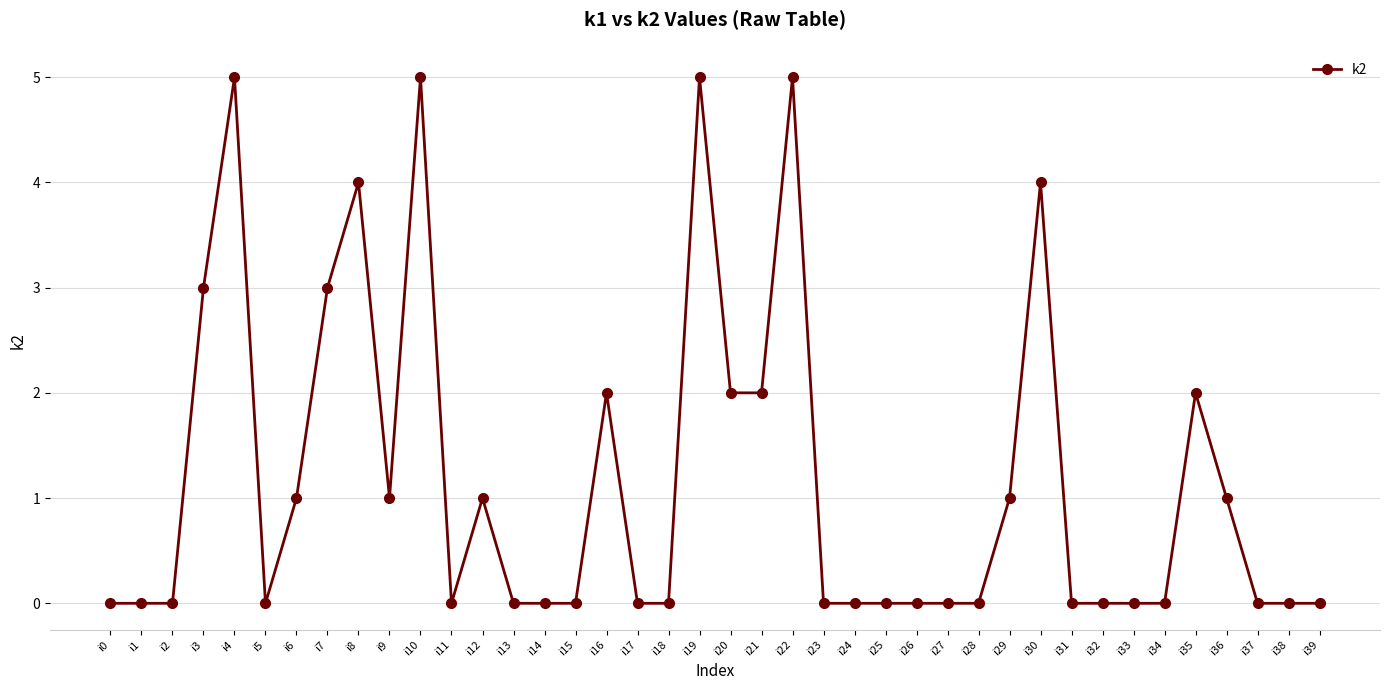

What is the difference between the second highest and second lowest values?

5